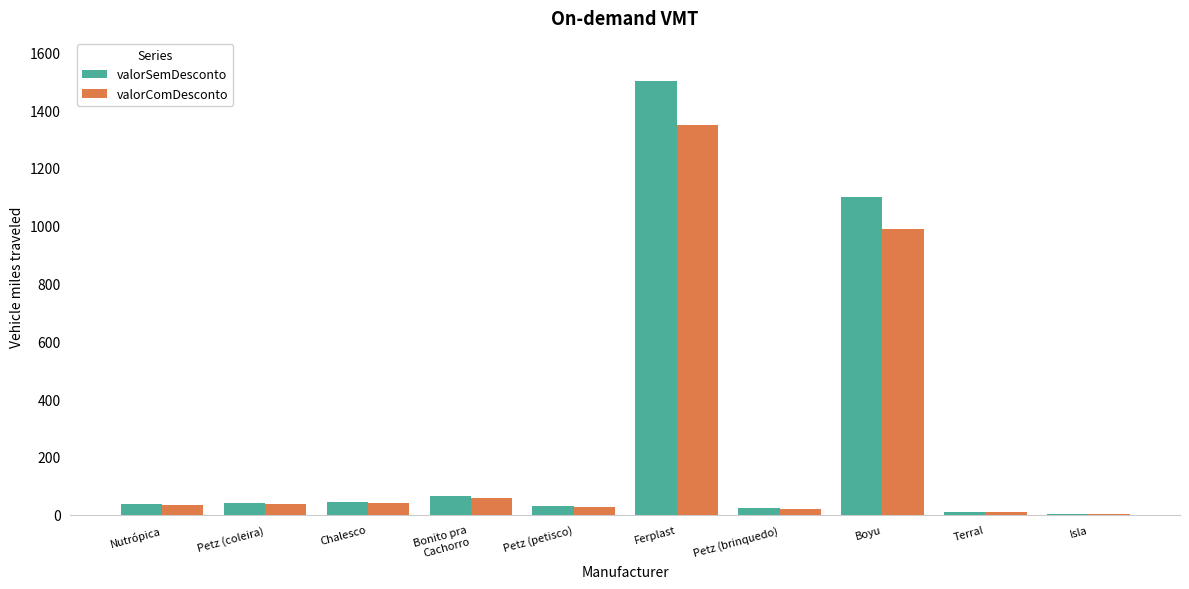

What is the total value across all series at Petz (brinquedo)?

41.8